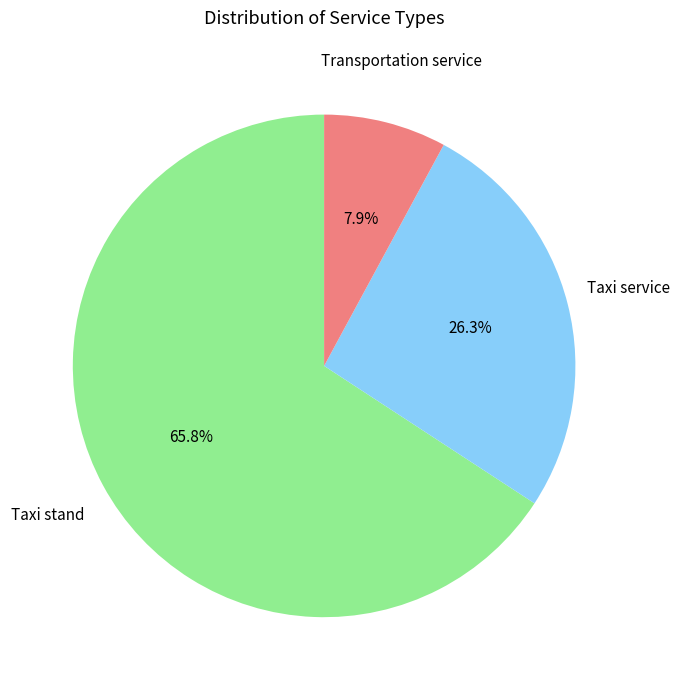

Is there any slice that represents more than half of the pie?

Yes